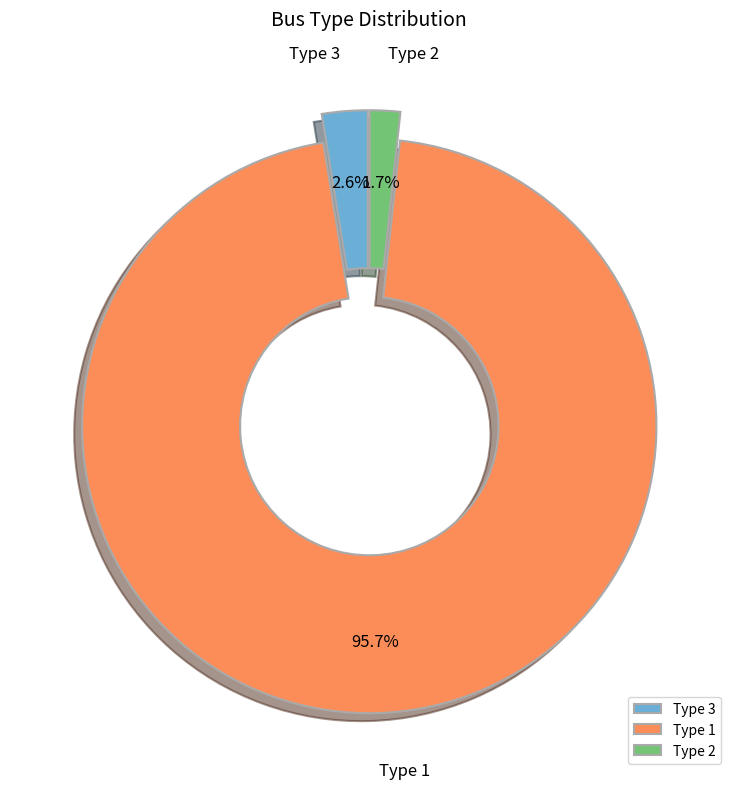

Does Type 1 account for over 50% of the chart?

Yes